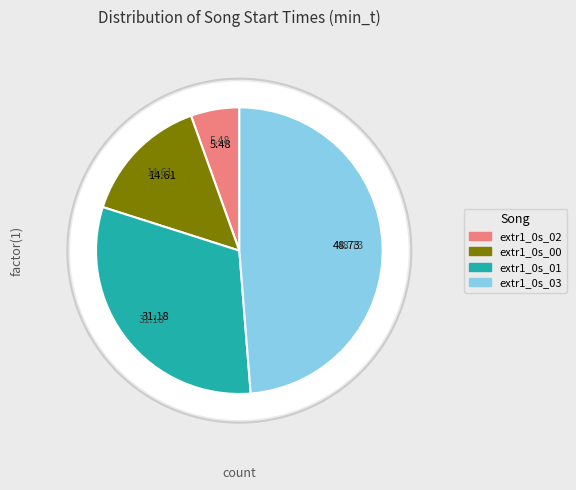

What is the total percentage of extr1_0s_03 and extr1_0s_01?

79.9%